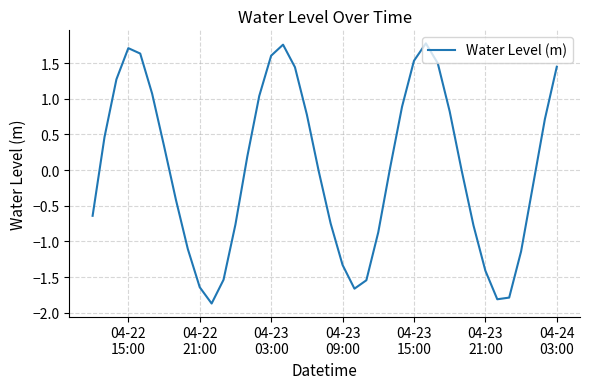

What is the smallest value displayed?

-1.9